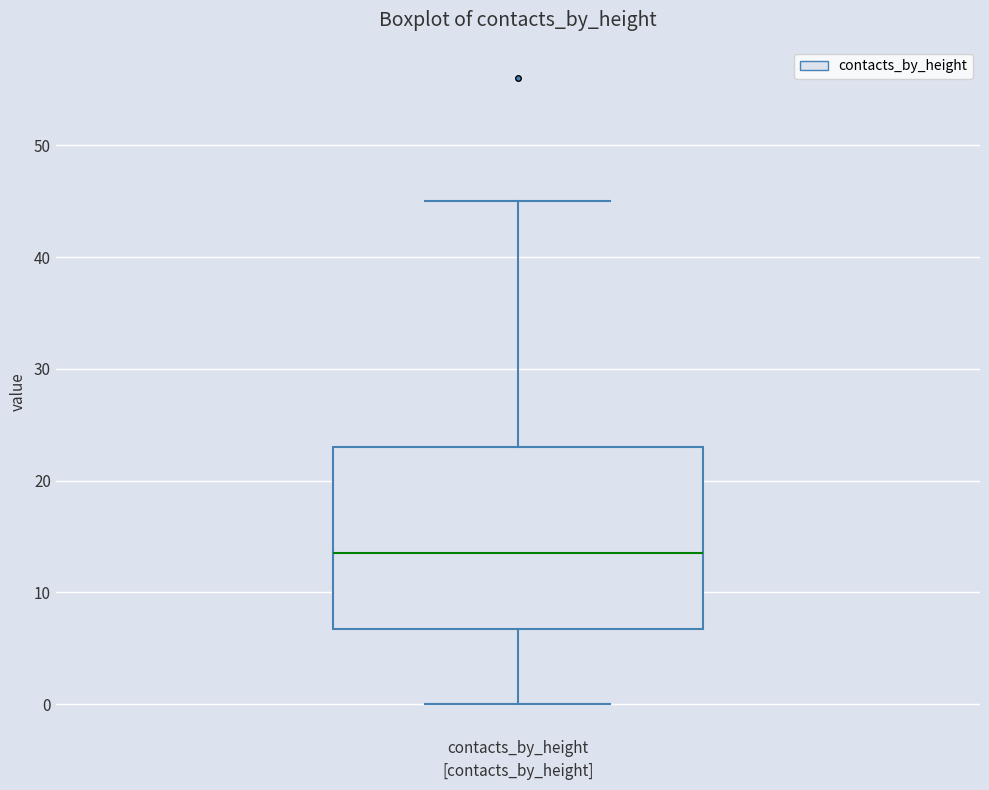

Read this box plot against the y-axis: the position of the median line, the range covered by the box, and the ends of both whiskers. The values are not printed on the chart, so give them approximately, as read against the axis.

median 14, box 7 to 23, whiskers 0 to 45